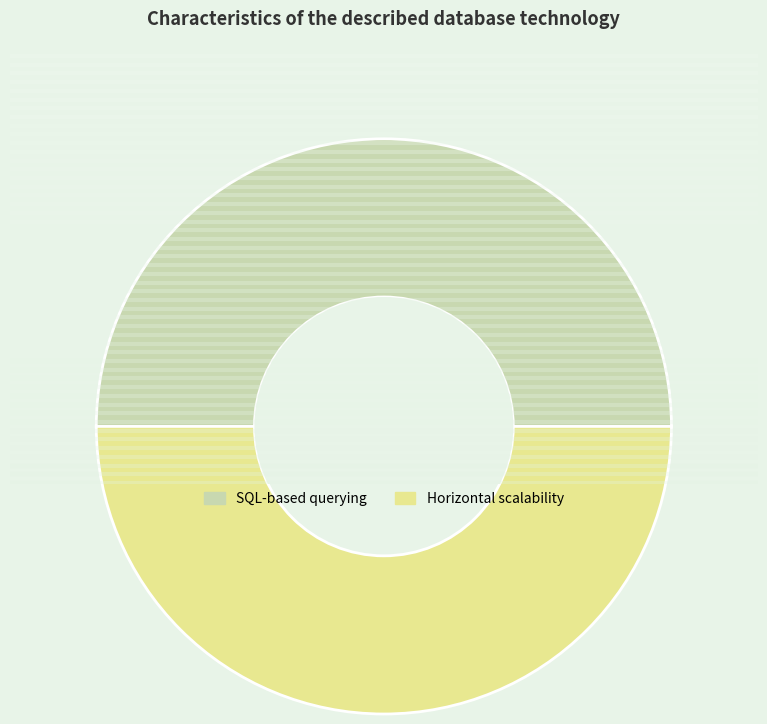

The Horizontal scalability slice represents 55% of the pie. True or false?

False